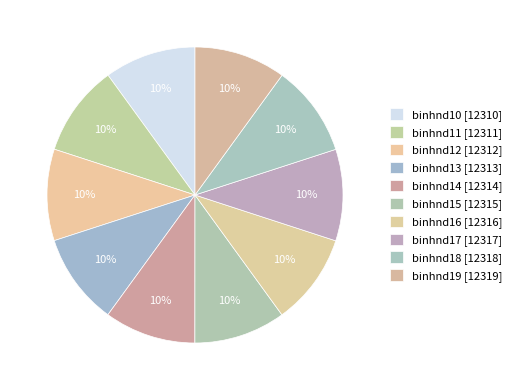

The binhnd15 slice represents 16% of the pie. True or false?

False